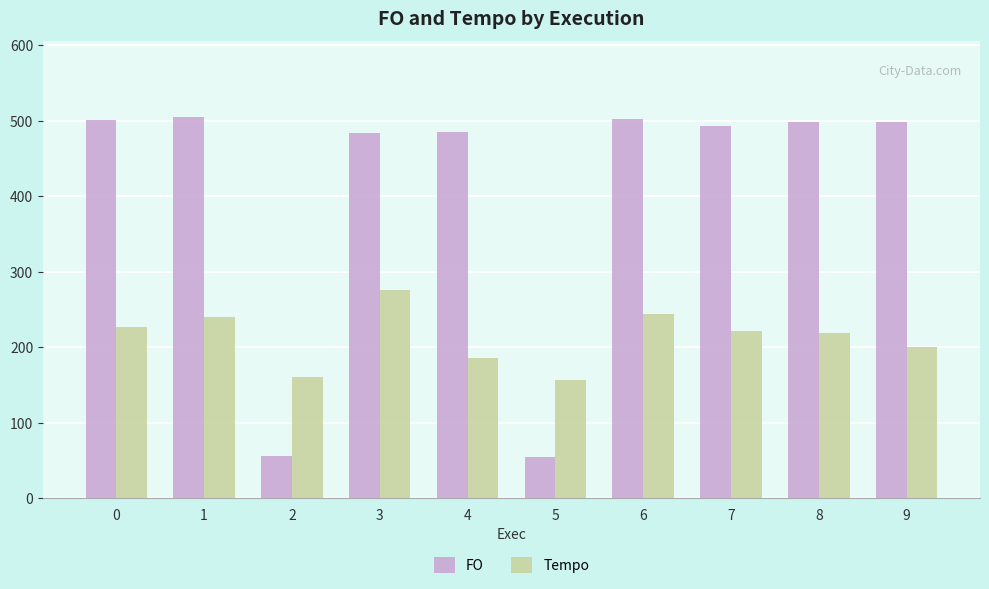

What are all the series names shown in the legend?

FO, Tempo